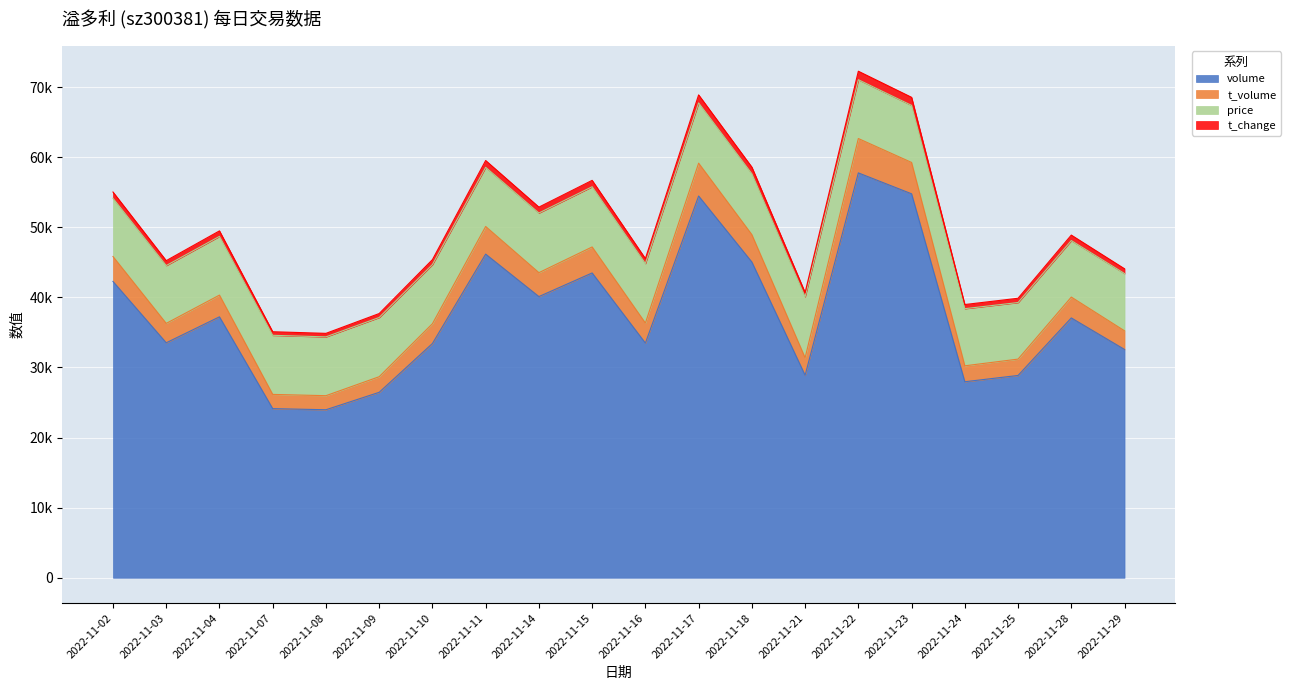

Which has a higher value, 2022-11-21 or 2022-11-14?

2022-11-14